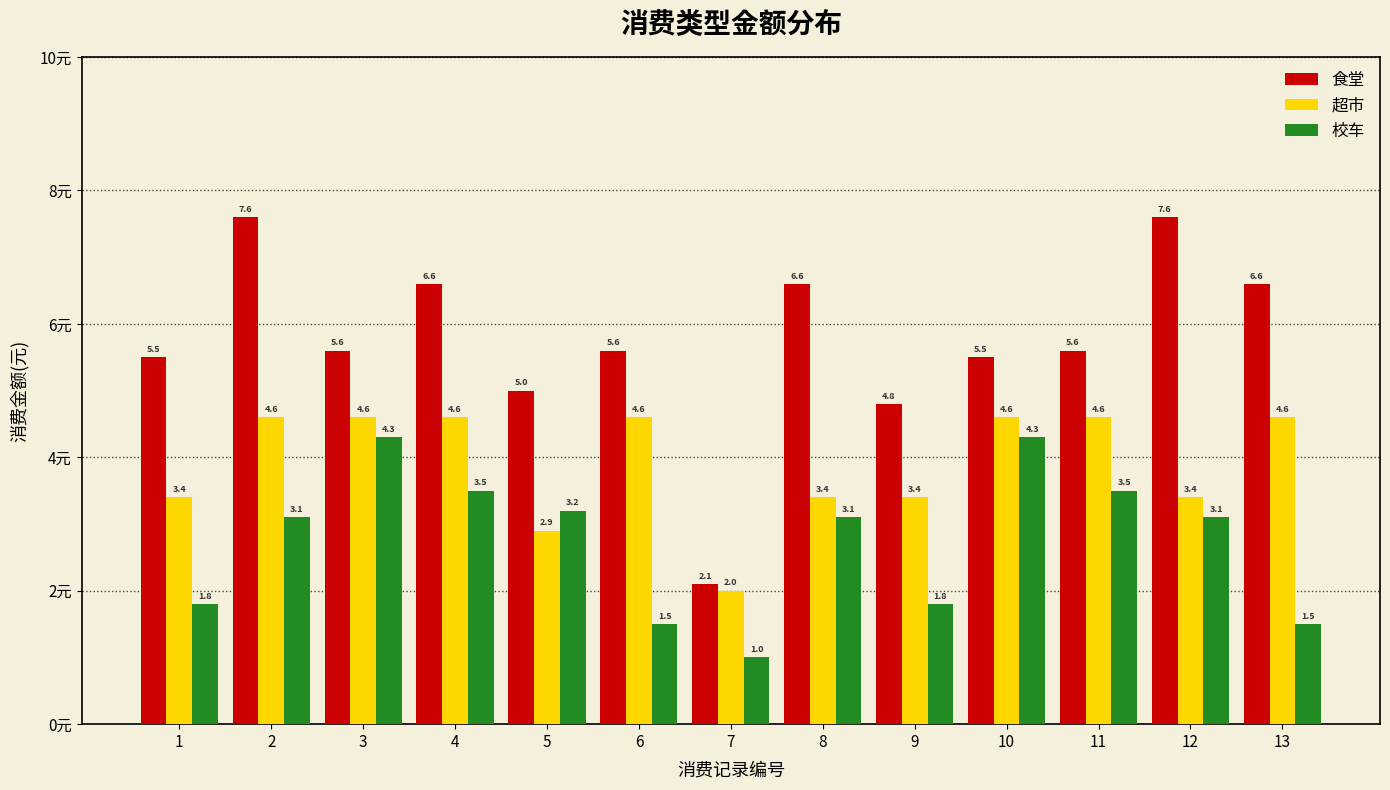

What are all the series names shown in the legend?

食堂, 超市, 校车